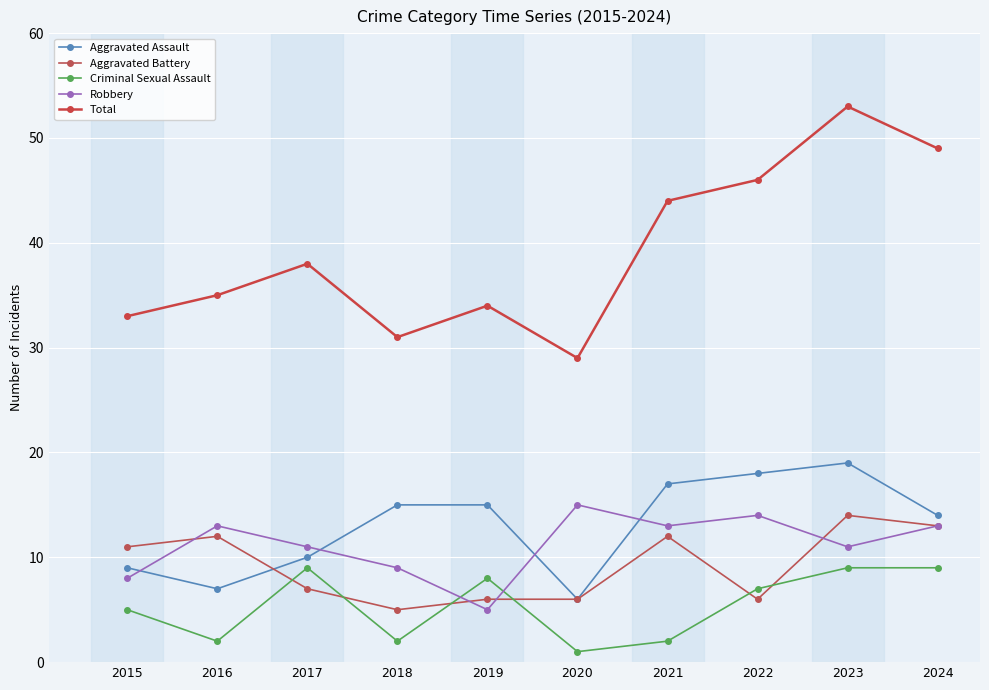

True or false: Criminal Sexual Assault and Total cross at least once.

False